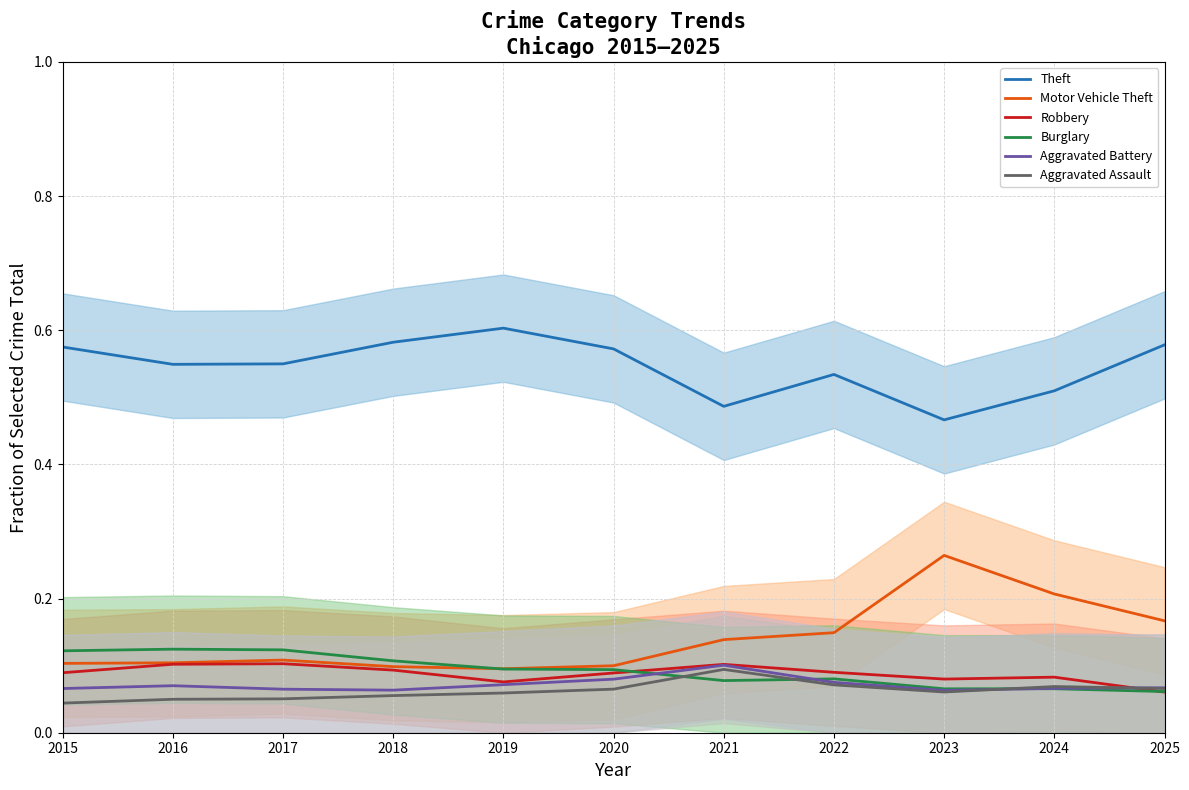

What is the average value of the Aggravated Assault series?

0.1